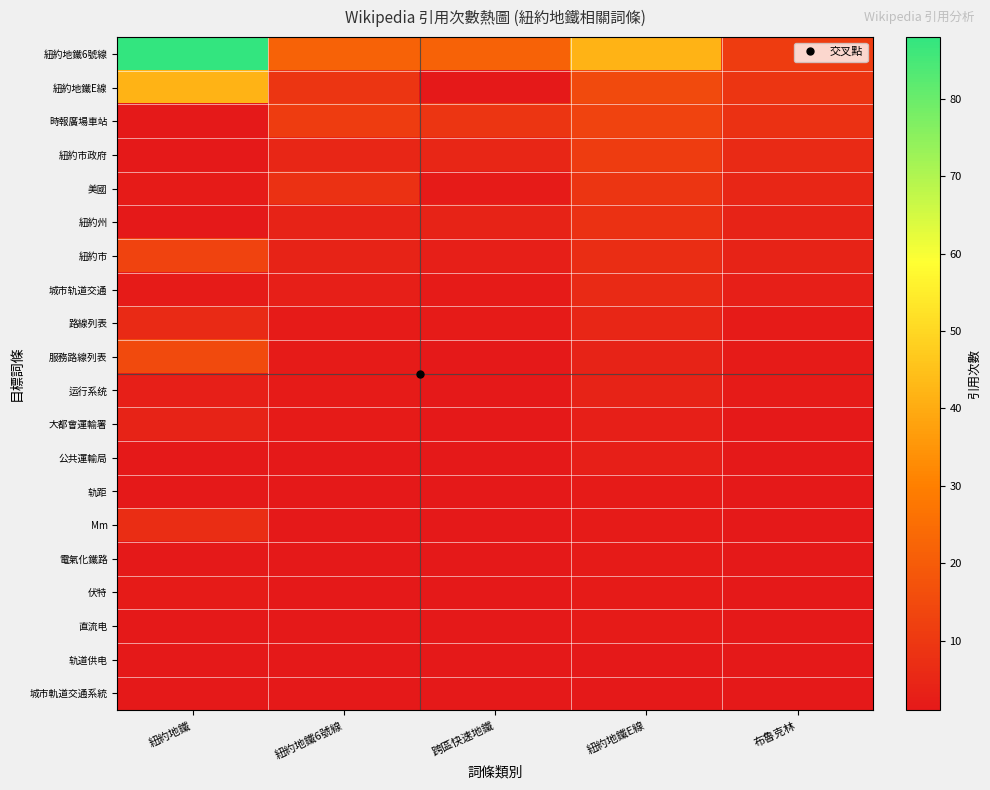

What is the difference between the highest and lowest values at 紐約地鐵6號線?

21